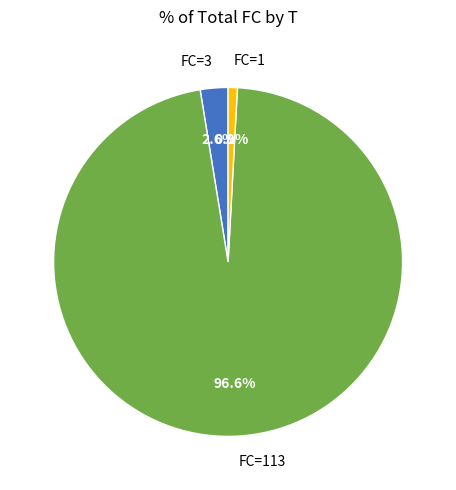

Between FC=1 and FC=113, which is larger?

FC=113